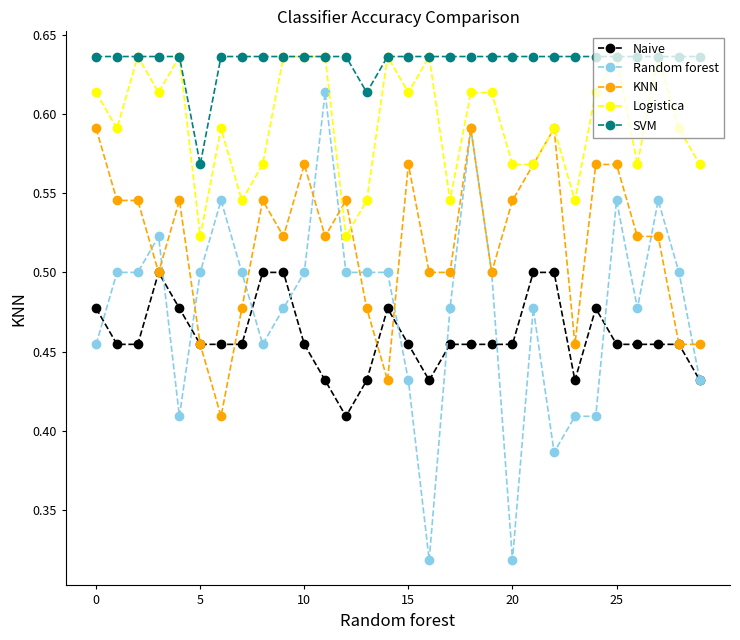

At how many categories does at least one series exceed 0?

30